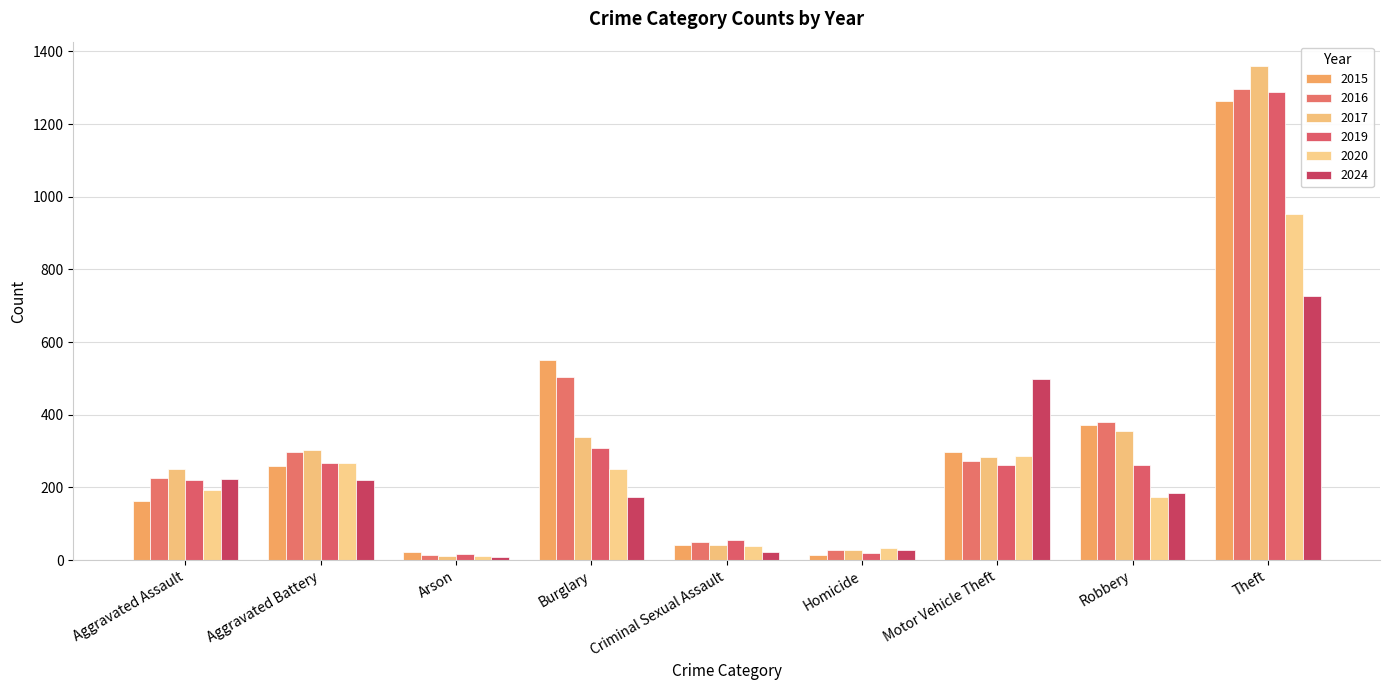

What is the approximate value of 2019 at Motor Vehicle Theft?

262